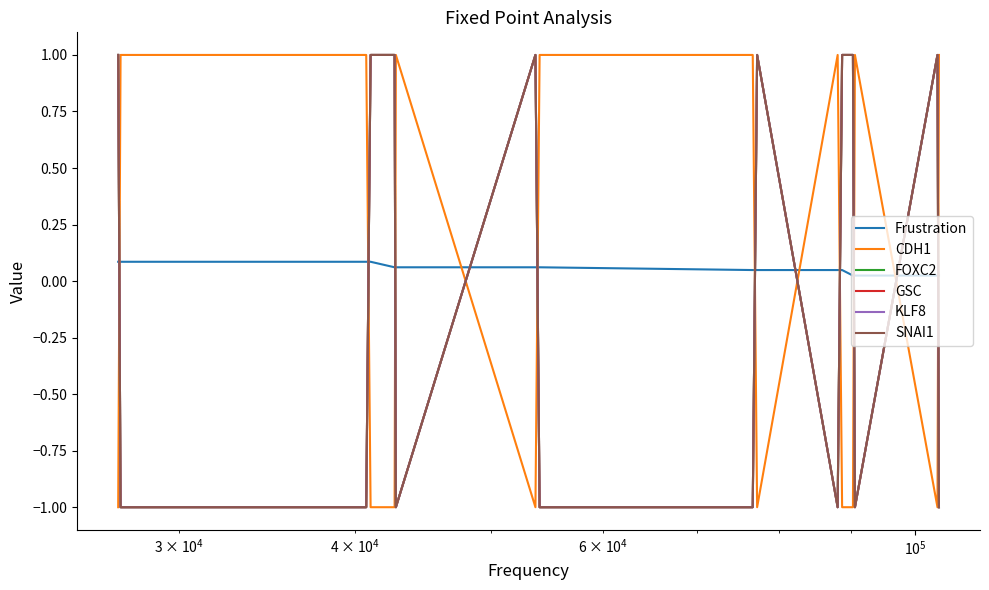

How many times do Frustration and SNAI1 cross each other?

11